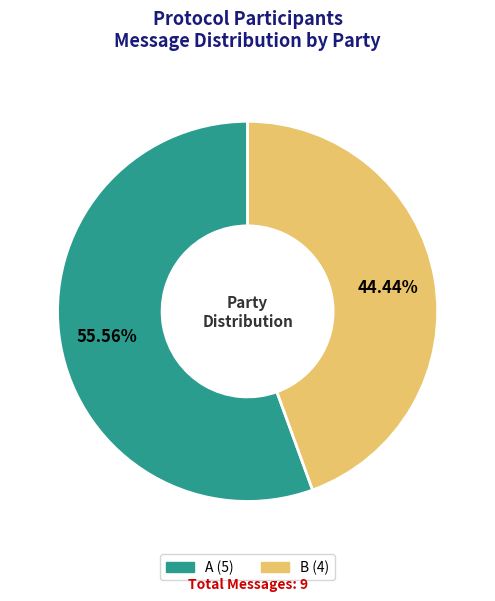

Rank the categories by value from highest to lowest.

A, B